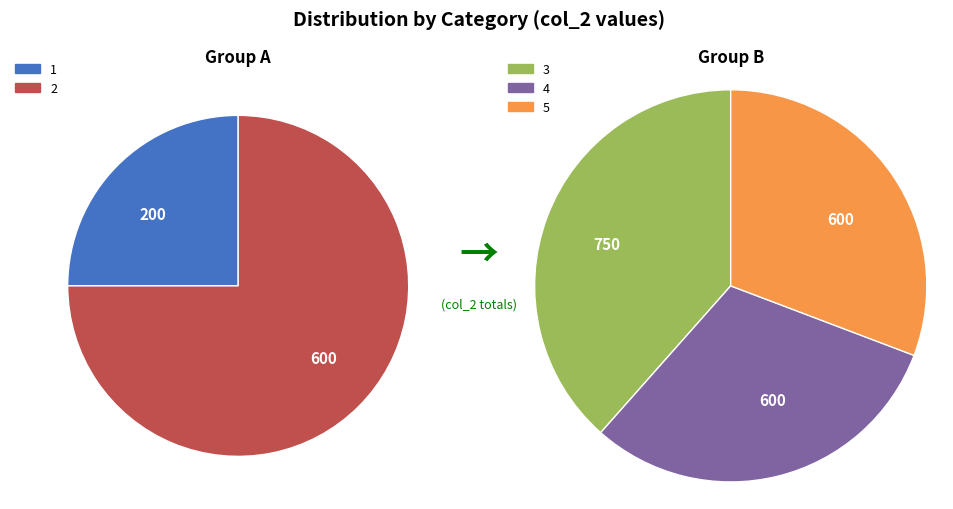

What is the ratio of the value at 5 to the value at 4?

1.0